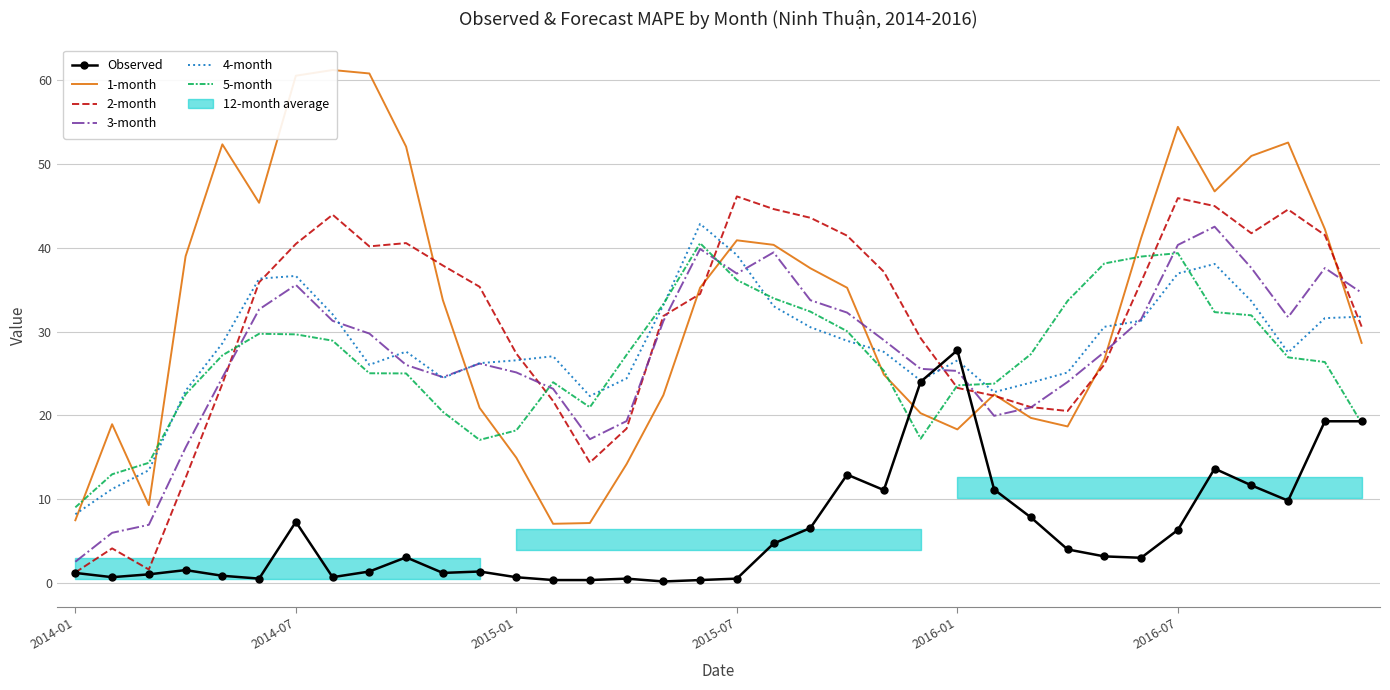

Between which two adjacent categories do Observed and 1-month first intersect?

22 and 23